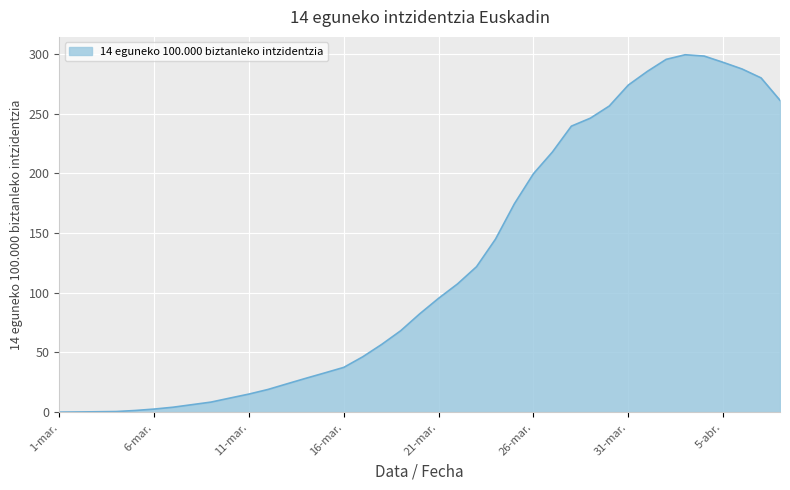

What is the difference between the maximum and minimum values?

299.3